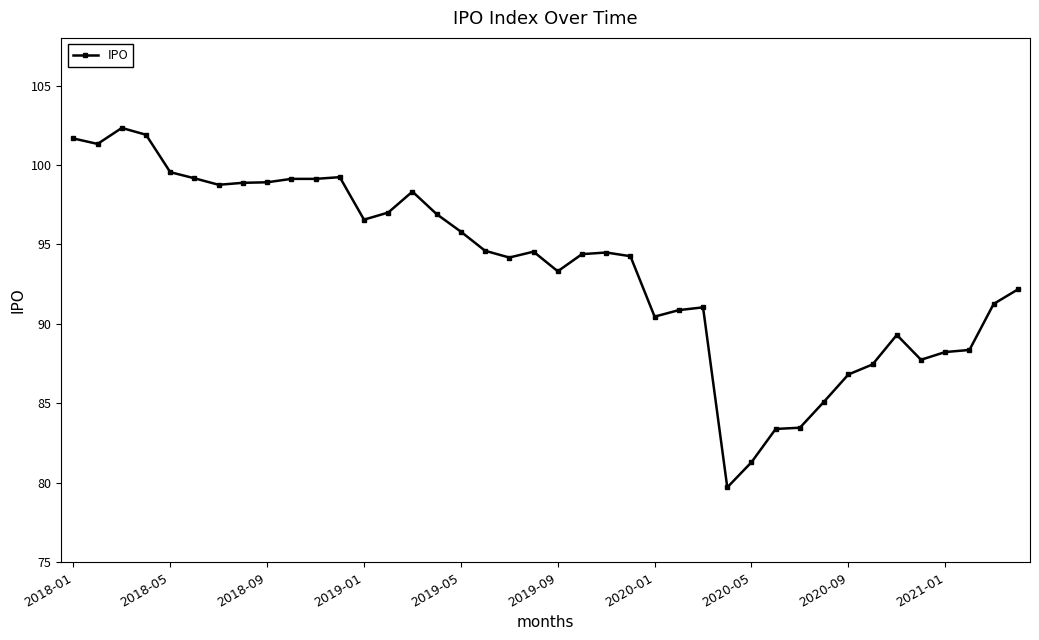

What is the sum of all values?

3741.1